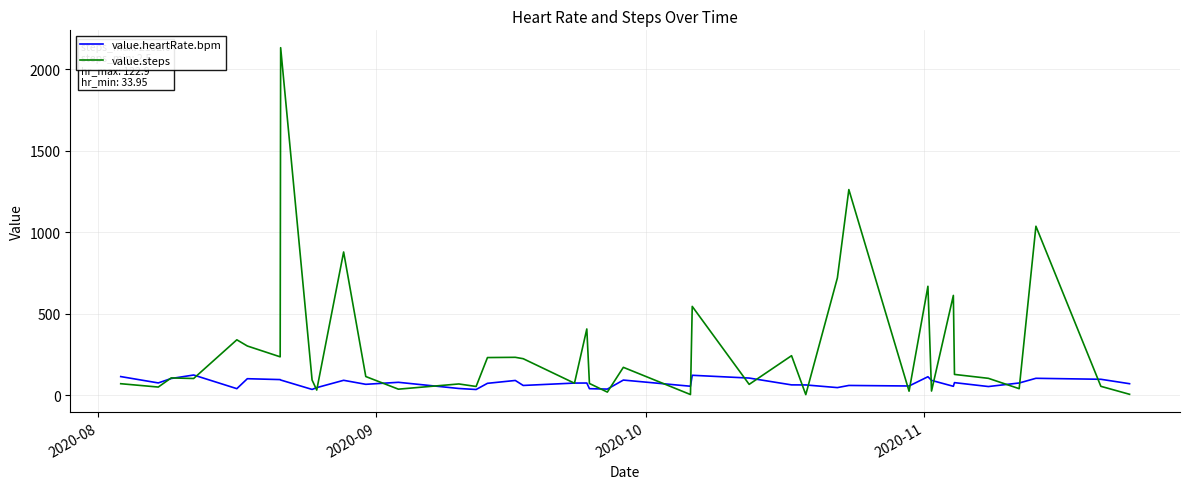

List the series in order of their overall mean, lowest first.

value.heartRate.bpm, value.steps